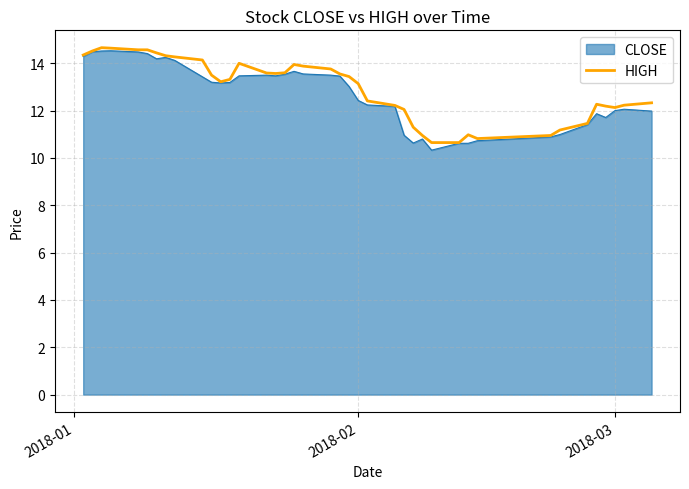

What is the smallest value displayed?

10.3